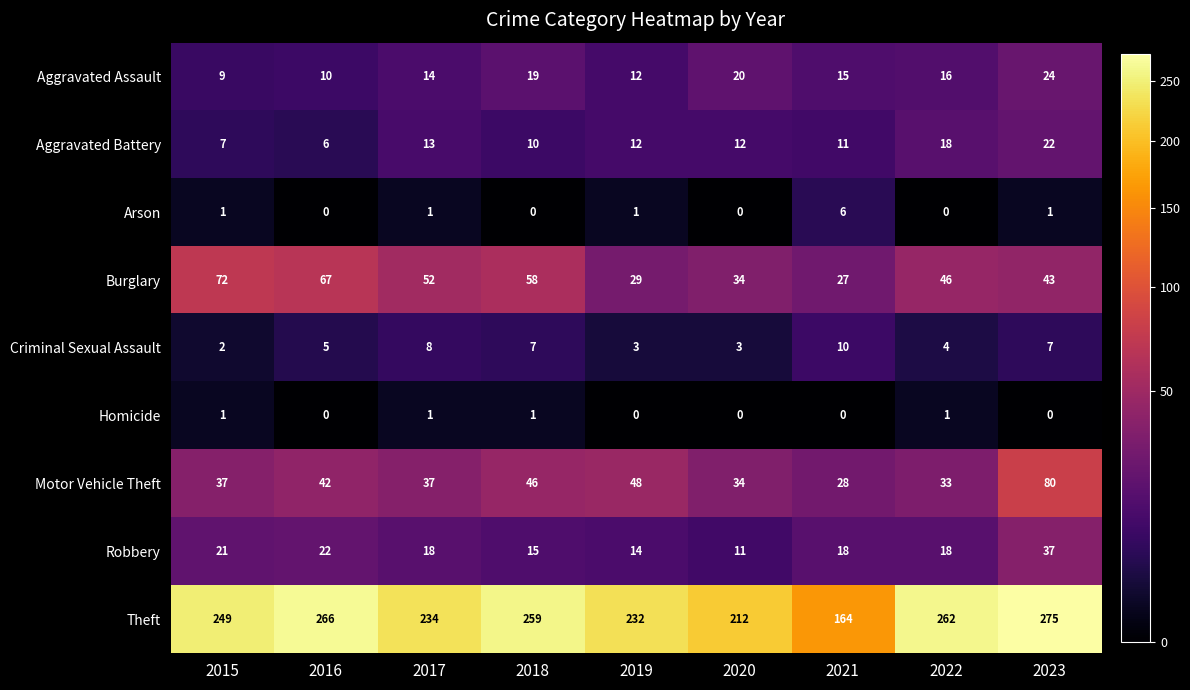

Rank the series by their maximum value, from highest to lowest.

Theft, Motor Vehicle Theft, Burglary, Robbery, Aggravated Assault, Aggravated Battery, Criminal Sexual Assault, Arson, Homicide